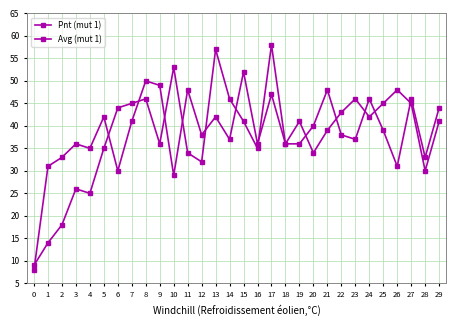

Which series has the largest total across all categories?

Avg (mut 1)